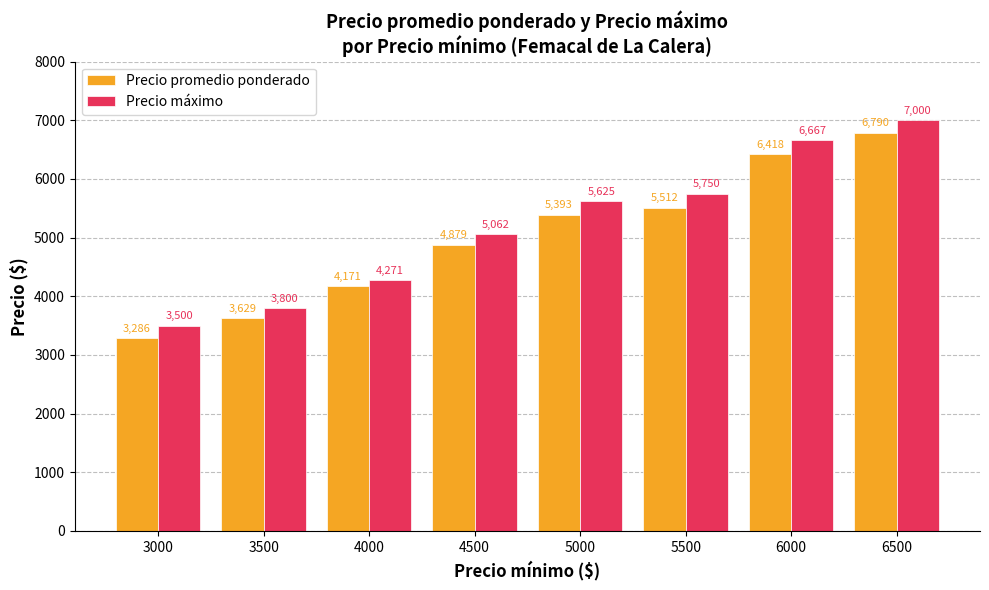

Does the chart contain any negative values?

No